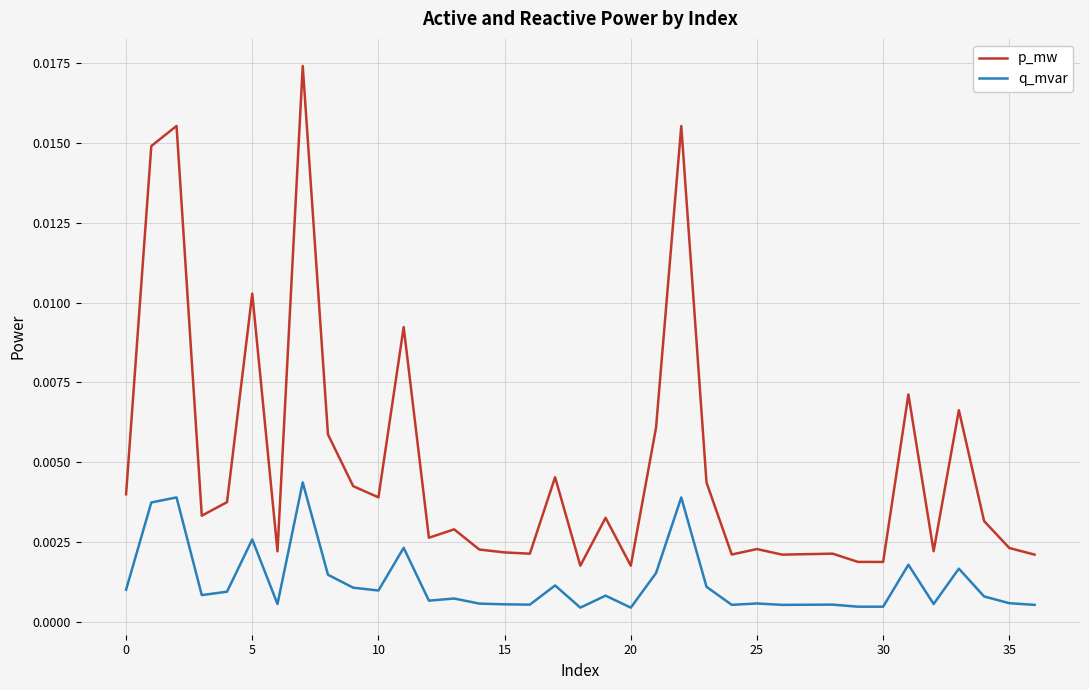

List the series in order of their peak value, highest first.

p_mw, q_mvar